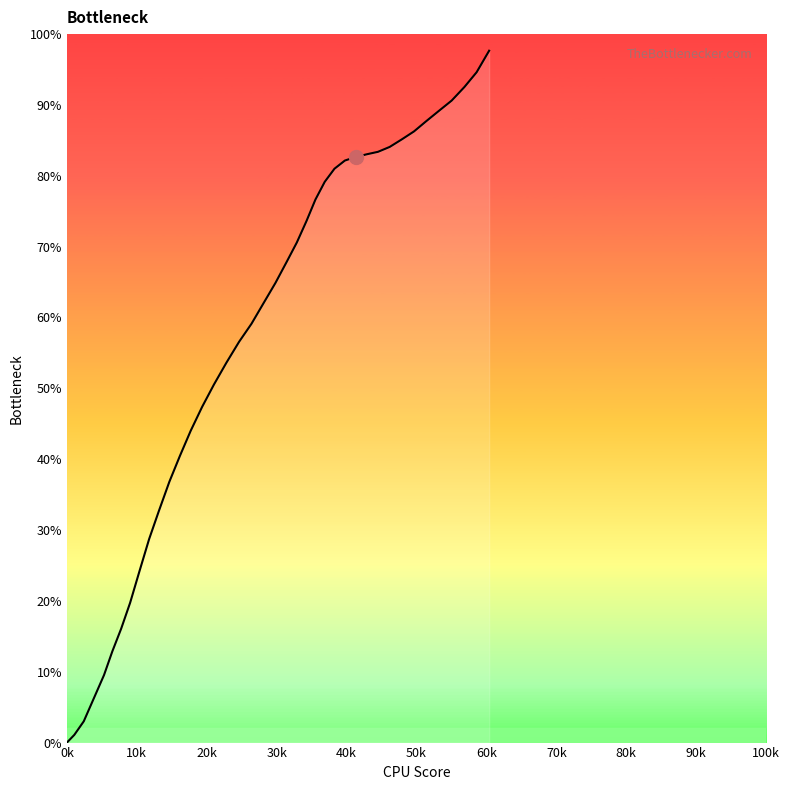

What is the average value?

56.4